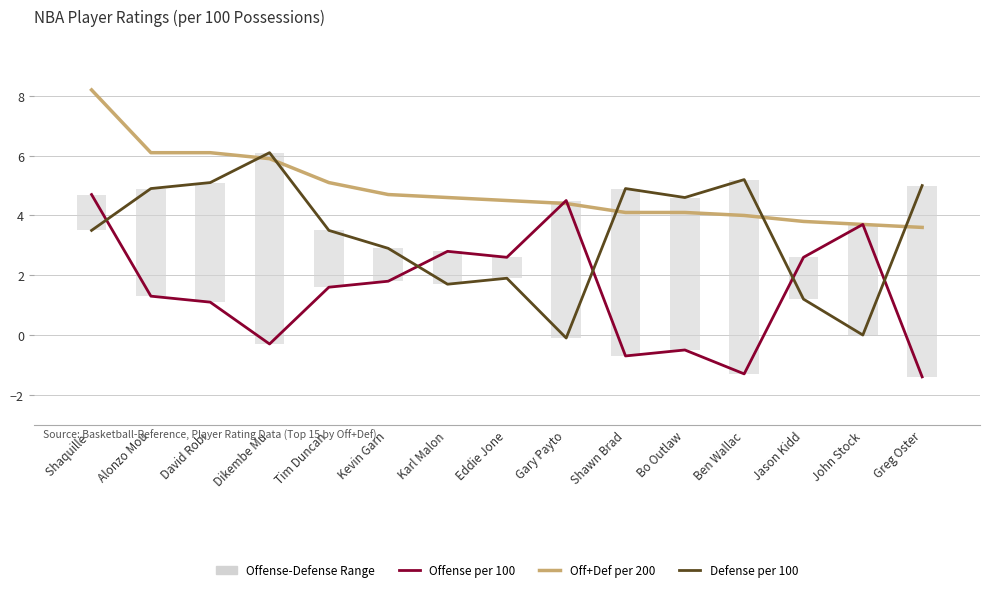

At which label does Off+Def per 200 reach its peak?

Shaquille 